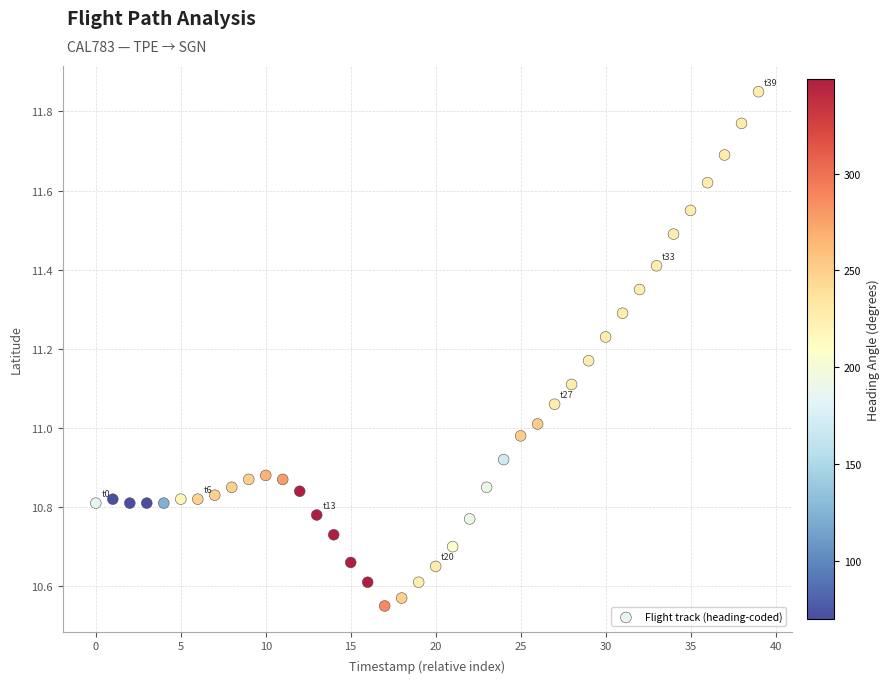

What is the range of Y values (max minus min)?

1.3